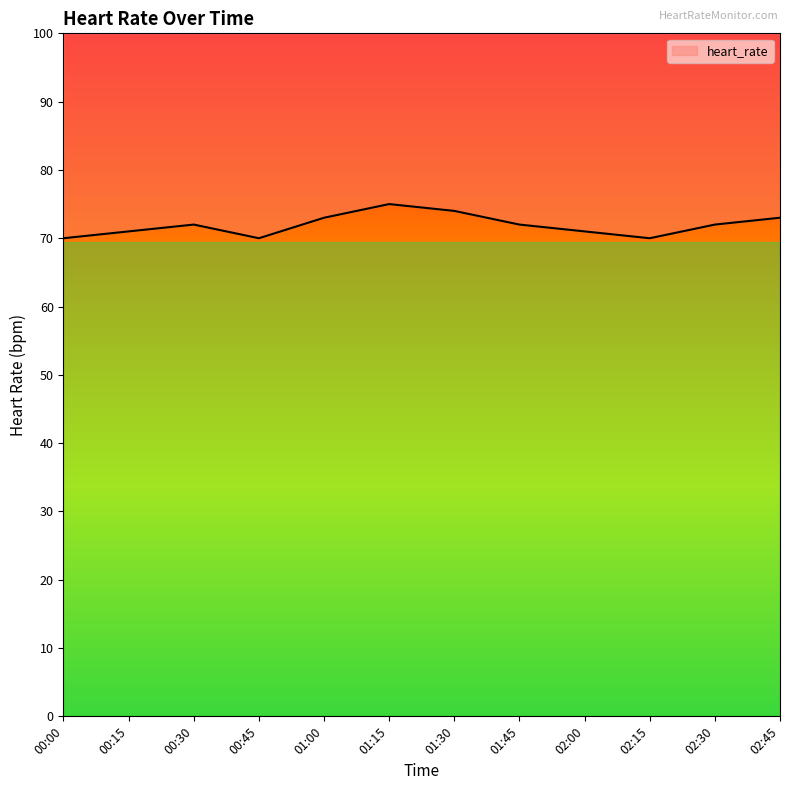

Does the chart display data point markers on the line(s)?

No